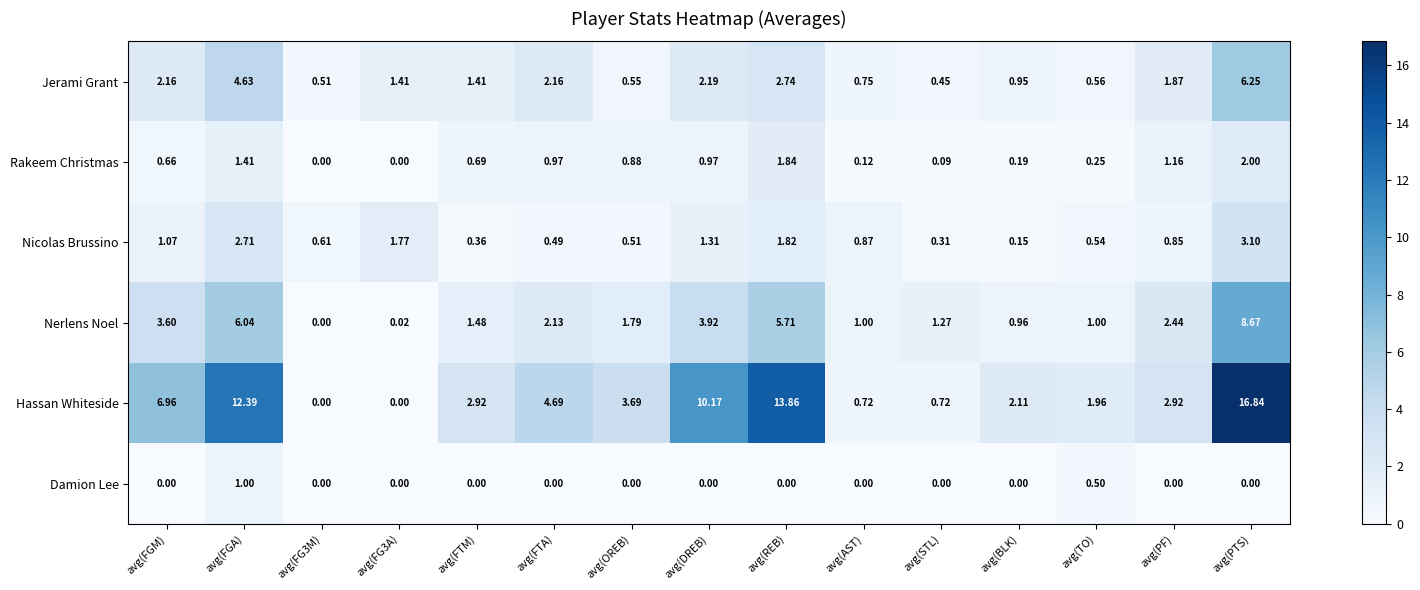

Where does the Hassan Whiteside series first go above 2?

avg(FGM)